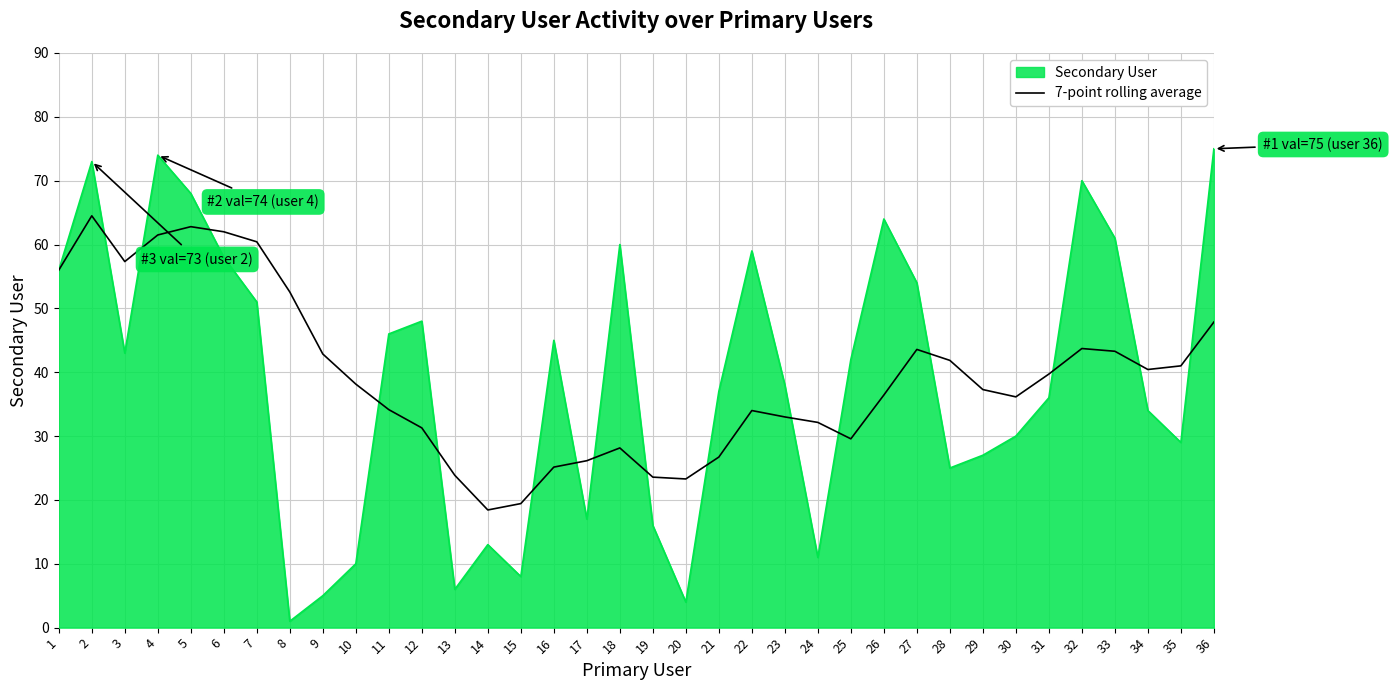

Between 20 and 23, which series saw the biggest shift?

Secondary User